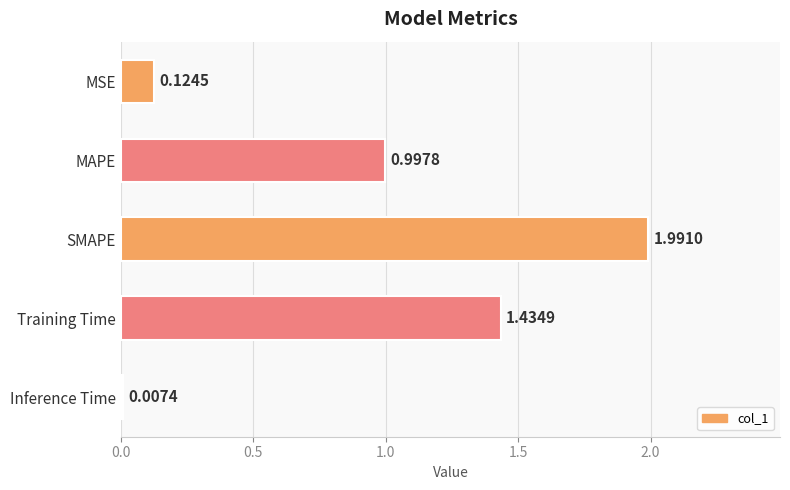

Are the bars grouped side by side (vs. stacked)?

No